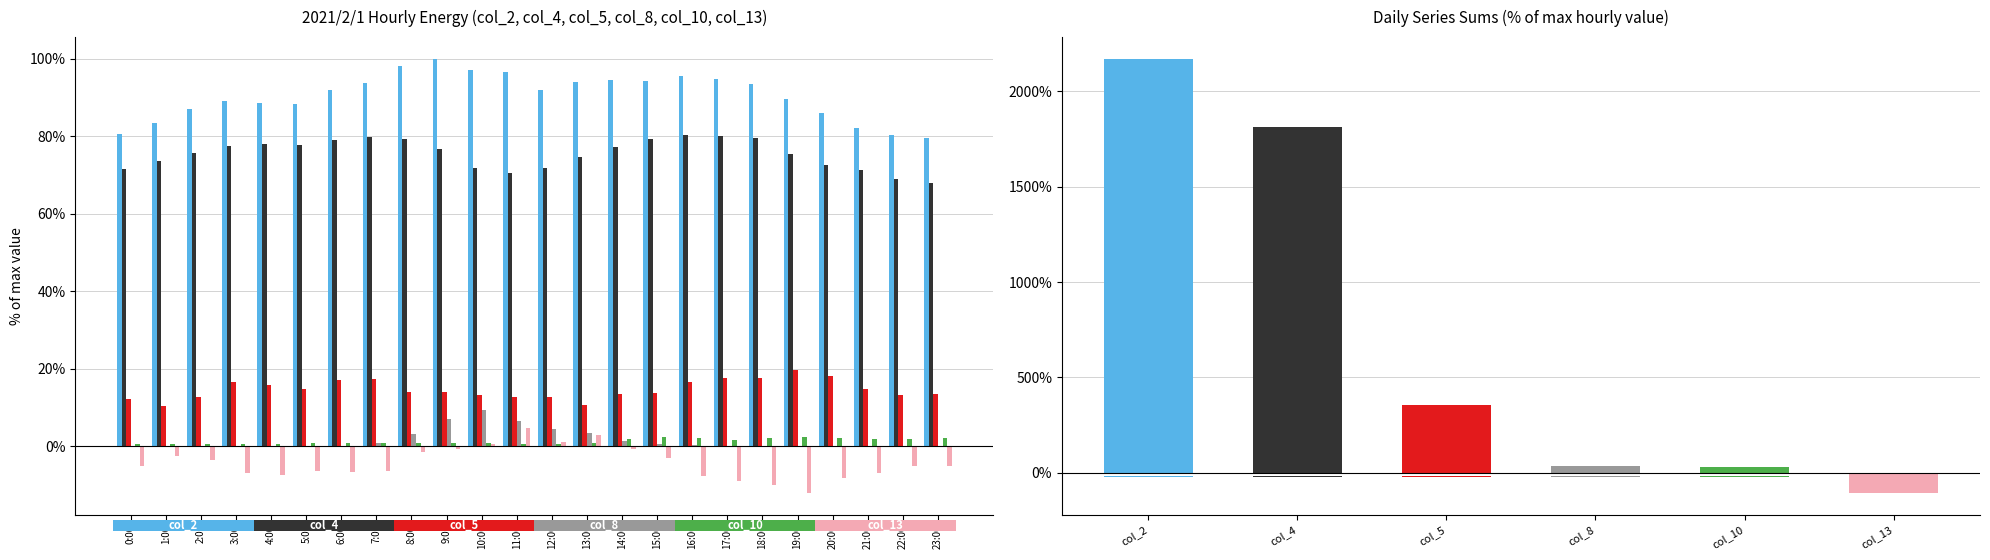

At which category does the chart reach its minimum across all series?

19:00